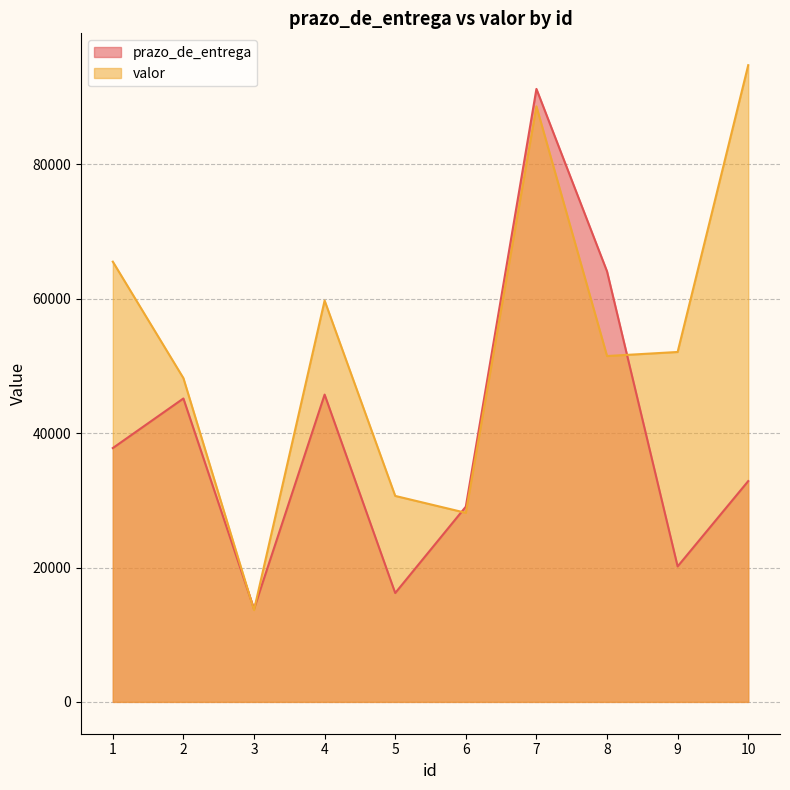

What is the sum of all prazo_de_entrega values?

396117